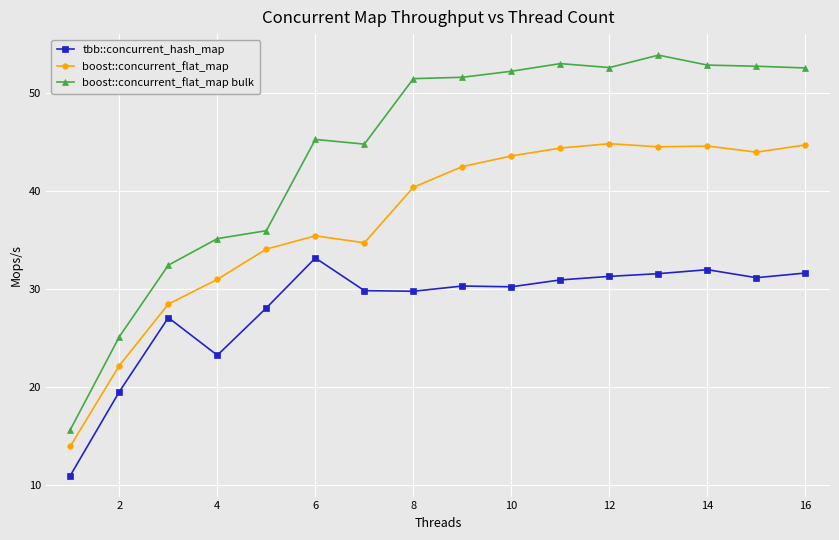

Which series has the widest spread of values?

boost::concurrent_flat_map bulk